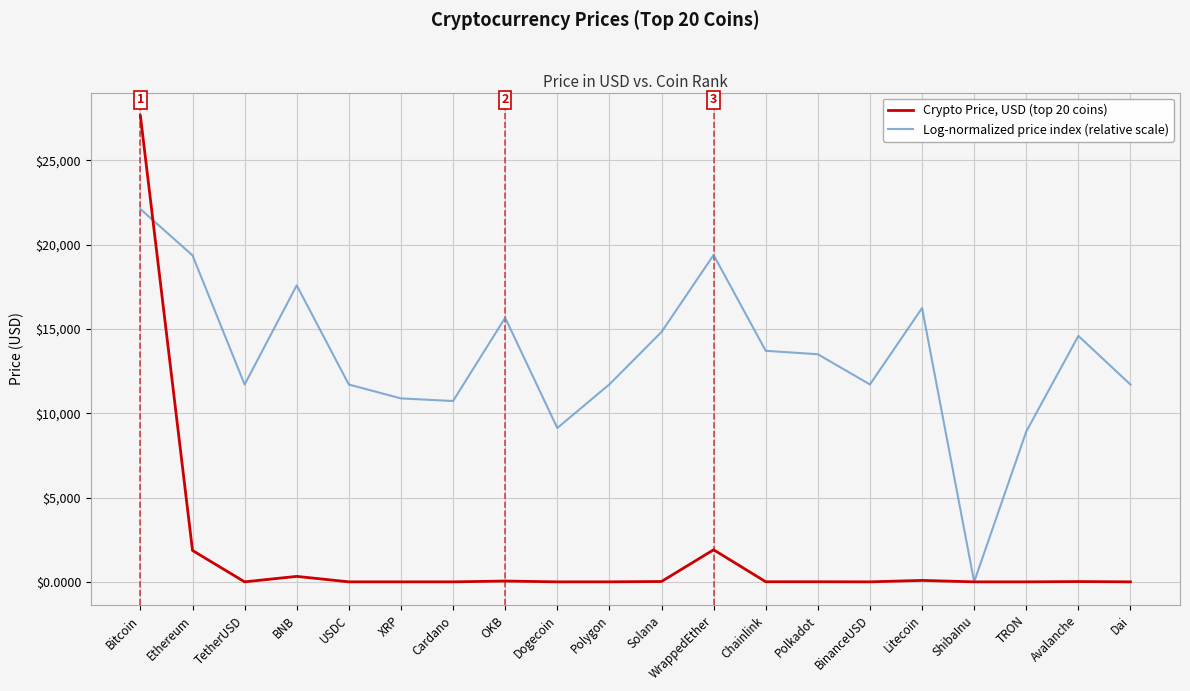

True or false: Crypto Price, USD (top 20 coins) has more than 0 interior local peaks.

True